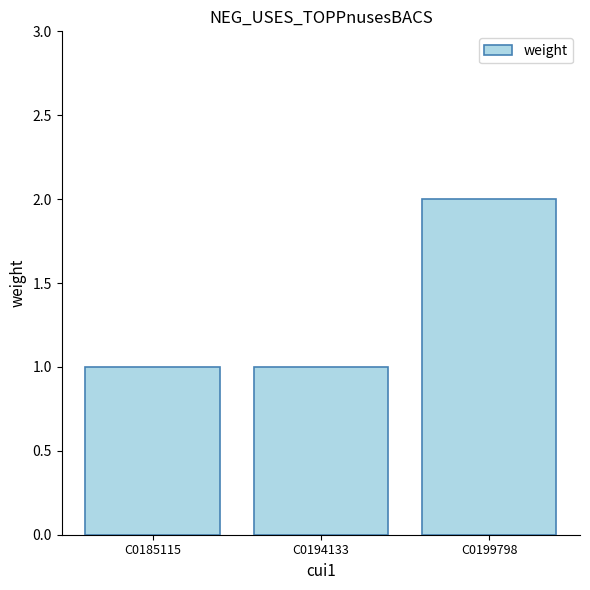

Is it true that the value at C0194133 is 2?

False